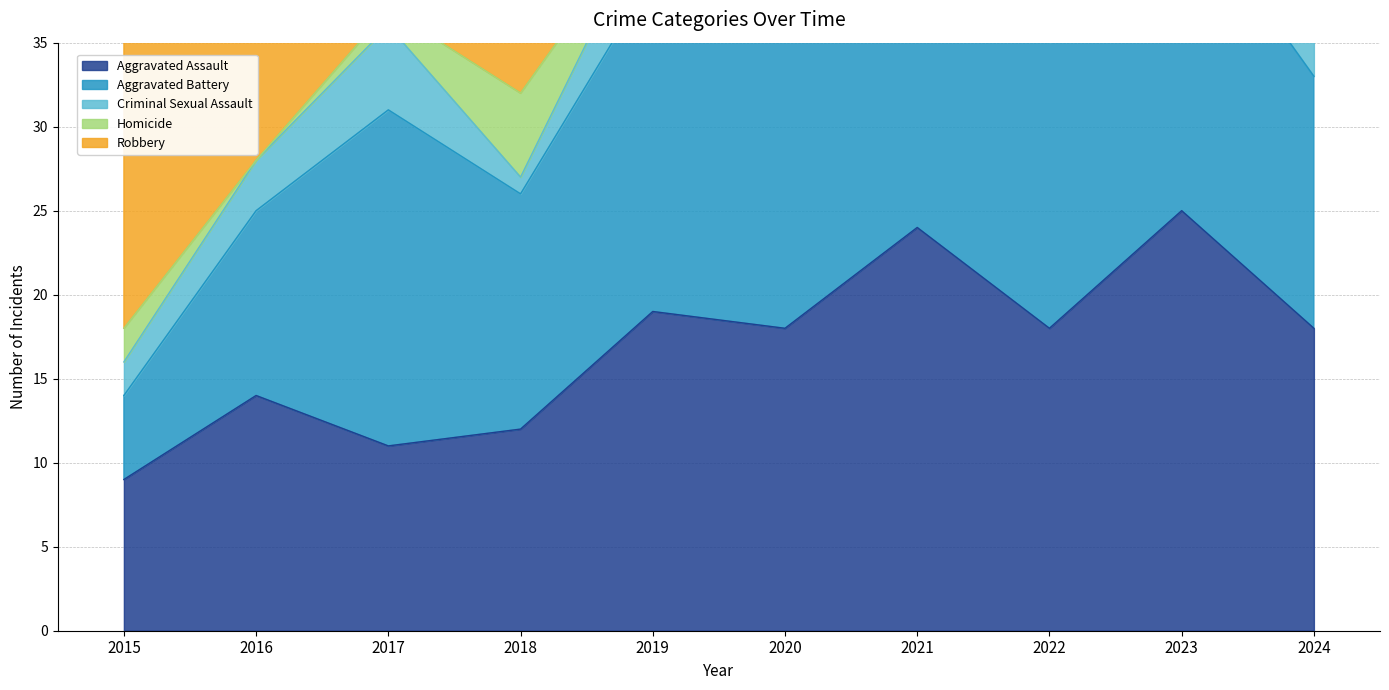

True or false: Robbery has more than 2 points higher than both neighbors.

True